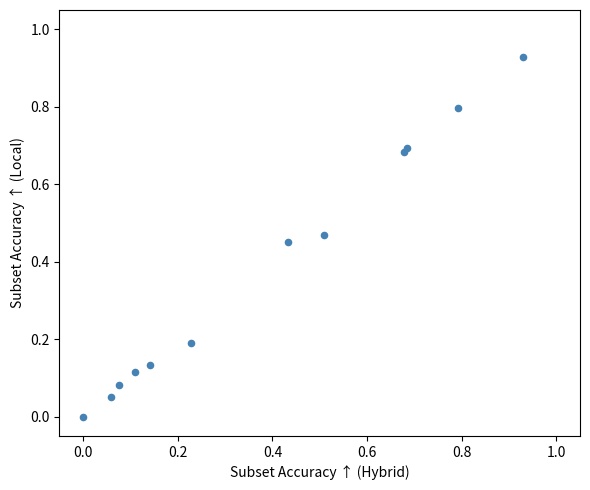

What is the average X value?

0.4